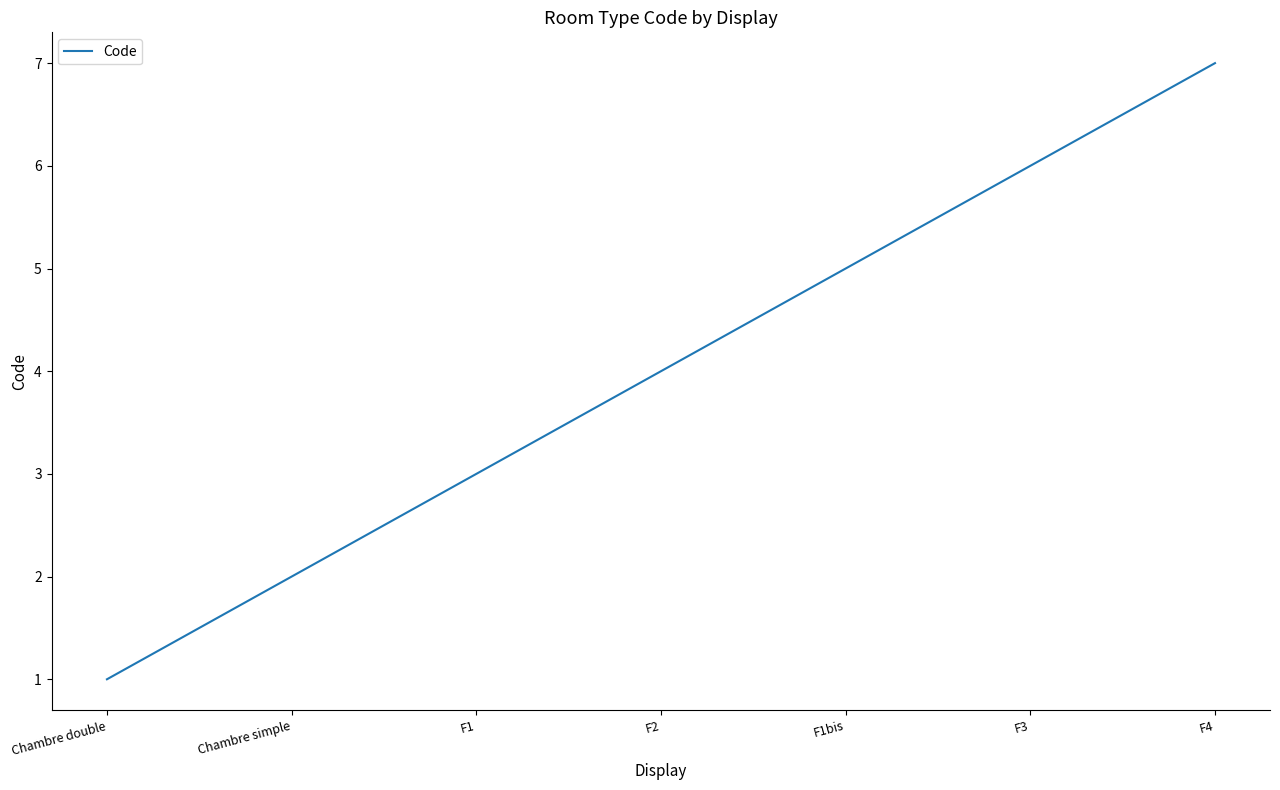

True or false: the data shows 2 at F3.

False